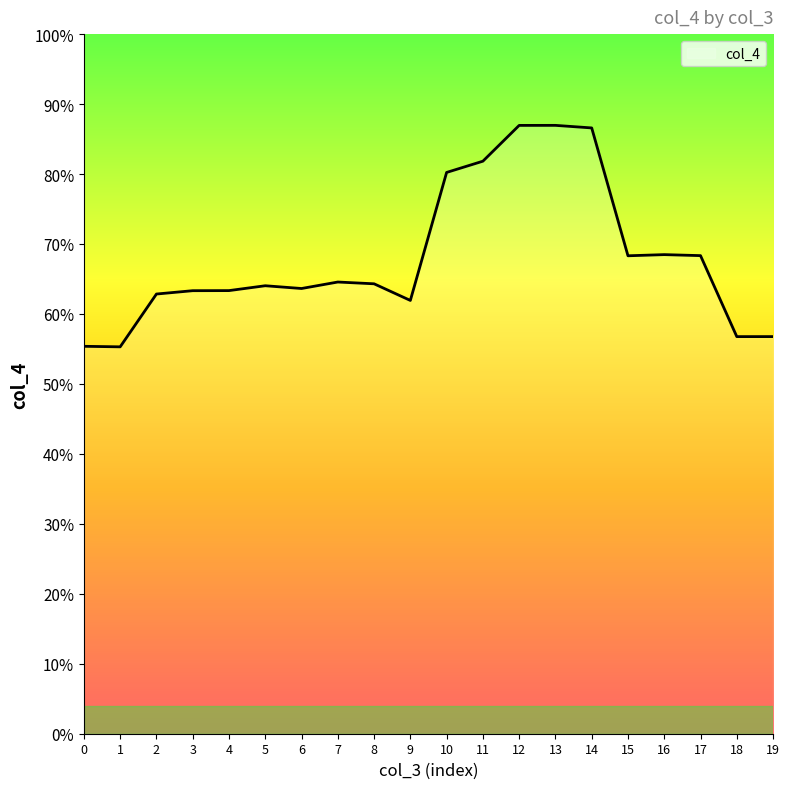

What is the difference between the second highest and minimum values?

387.4